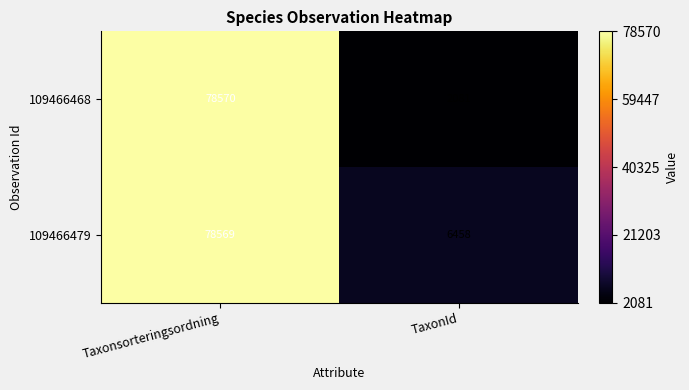

At how many categories does at least one series exceed 60186?

1